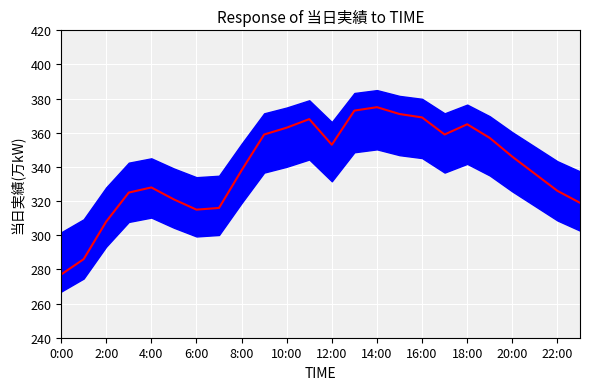

What is the change in value from 13 to 16?

-4